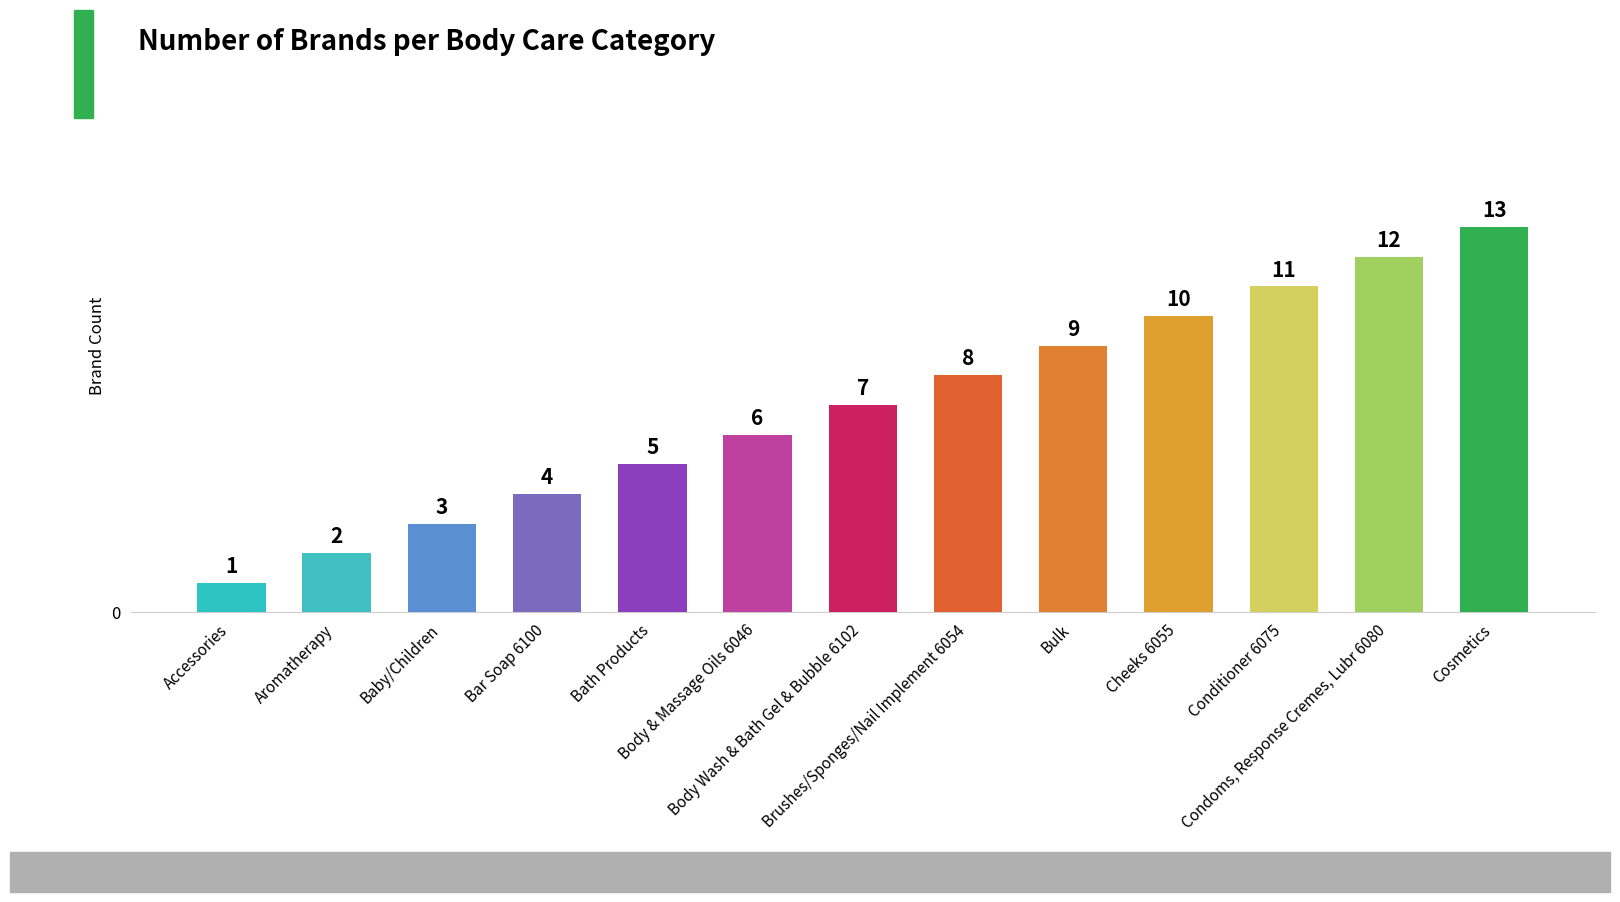

List the labels in order of value, largest first.

Cosmetics, Condoms, Response Cremes, Lubr 6080, Conditioner 6075, Cheeks 6055, Bulk, Brushes/Sponges/Nail Implement 6054, Body Wash & Bath Gel & Bubble 6102, Body & Massage Oils 6046, Bath Products, Bar Soap 6100, Baby/Children, Aromatherapy, Accessories